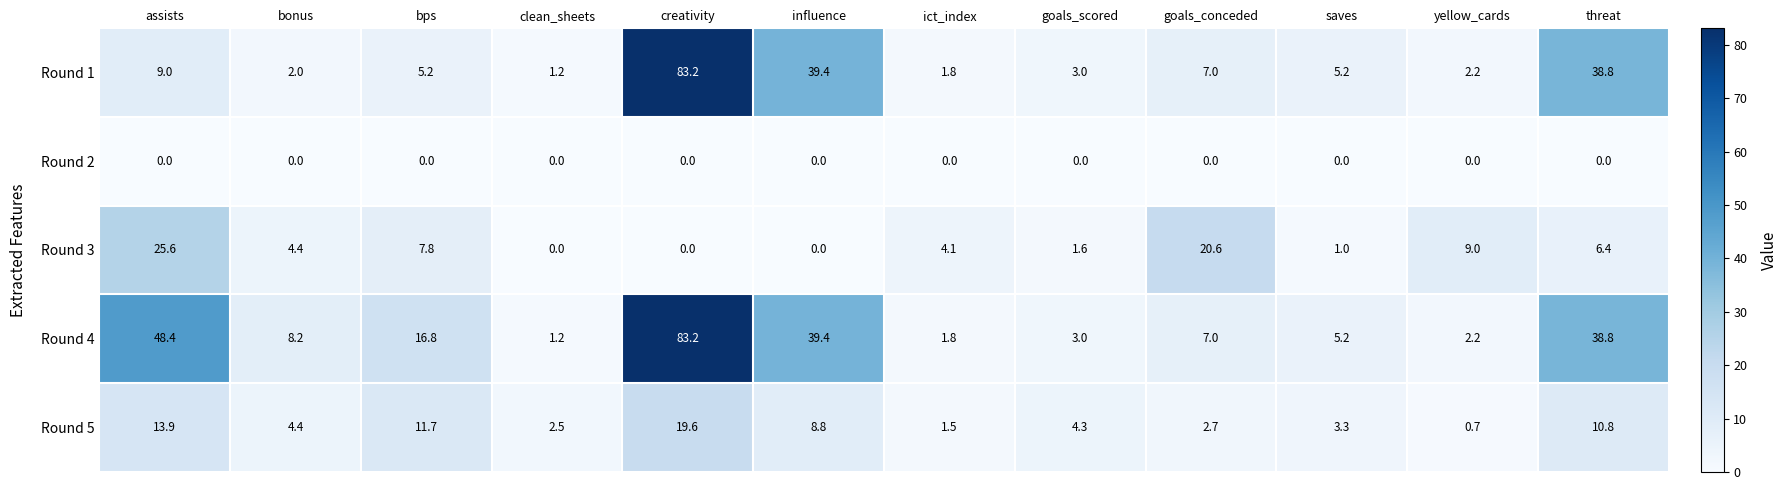

What is the maximum value shown in the chart?

83.2